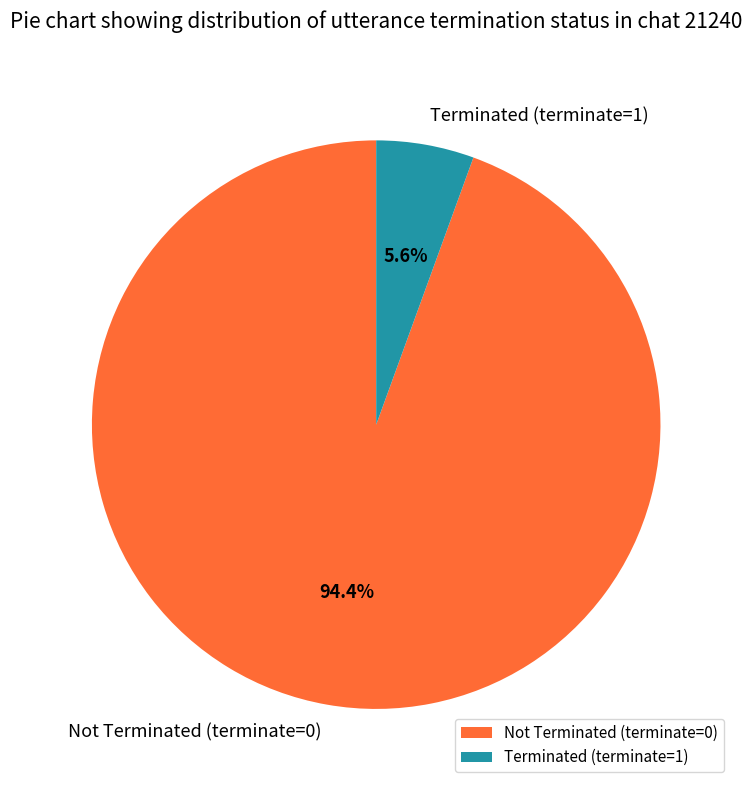

Which has a higher value, Terminated (terminate=1) or Not Terminated (terminate=0)?

Not Terminated (terminate=0)